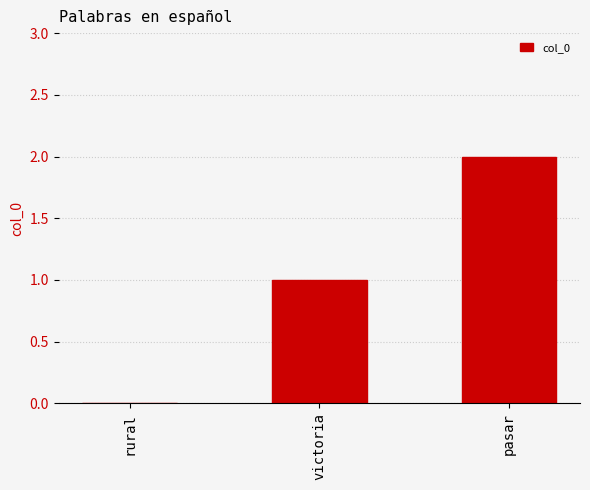

Which label corresponds to the largest value in the chart?

pasar